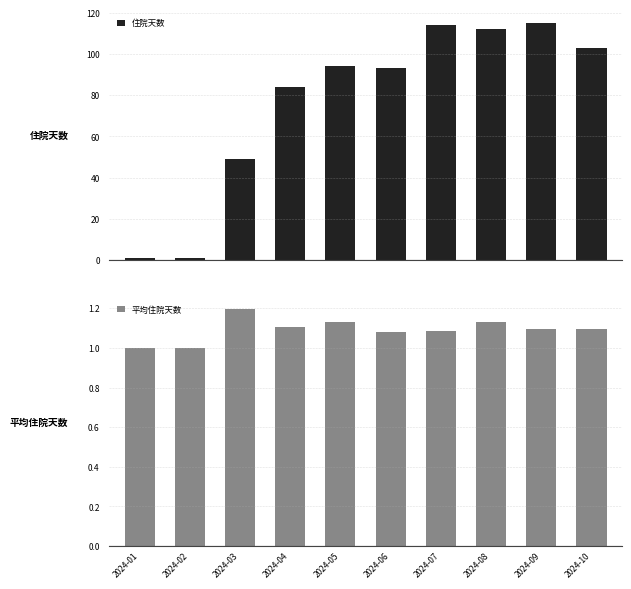

What is the sum of the 住院天数 values at 2024-10 and 2024-03?

152.0